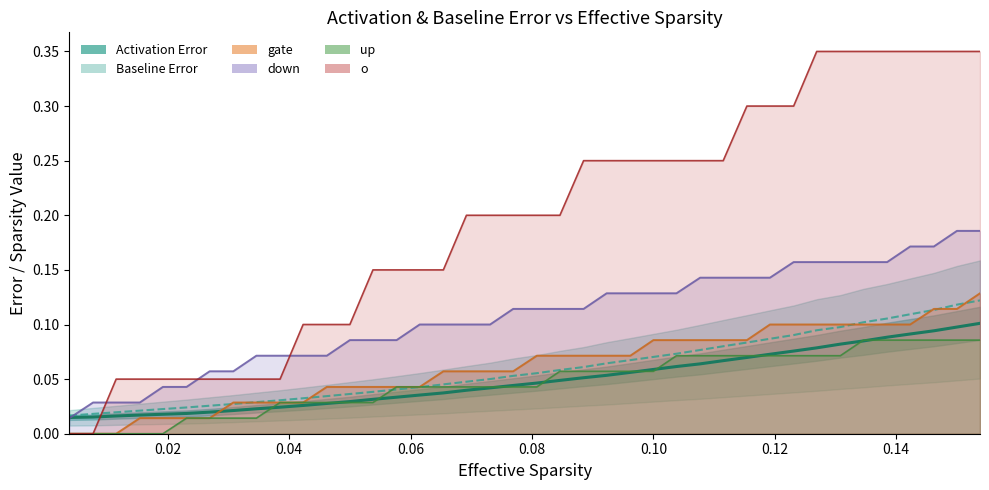

True or false: Activation Error has a value of 0.1 at 28.

False